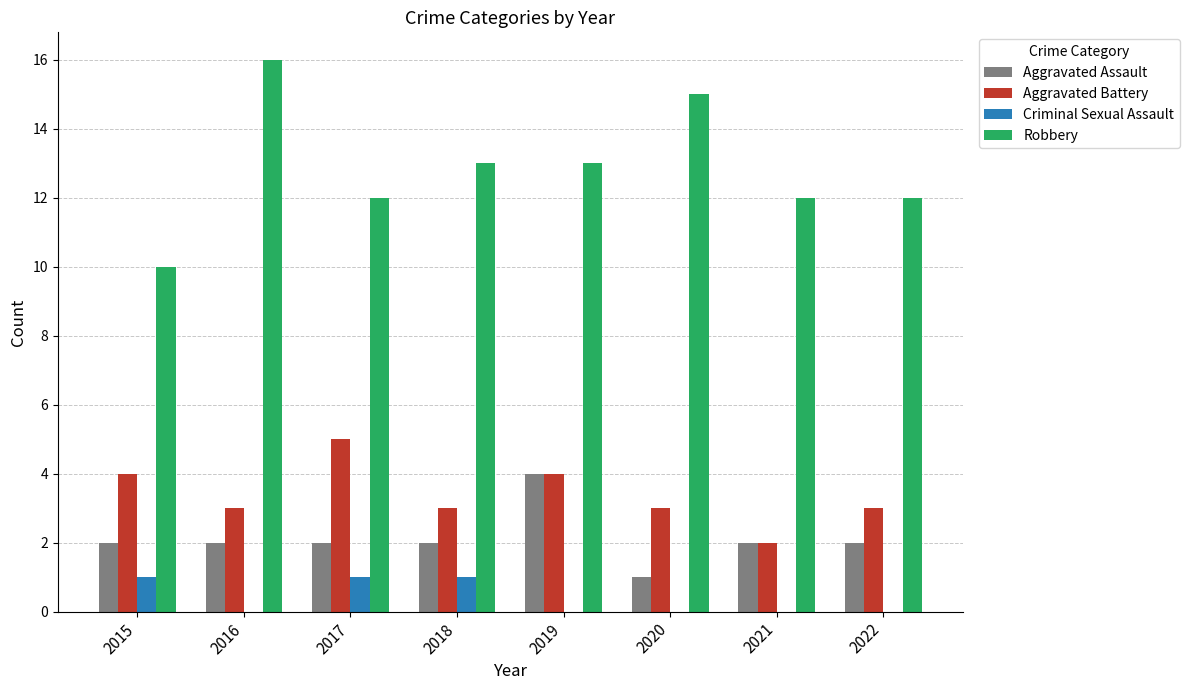

What is the greatest value displayed?

16